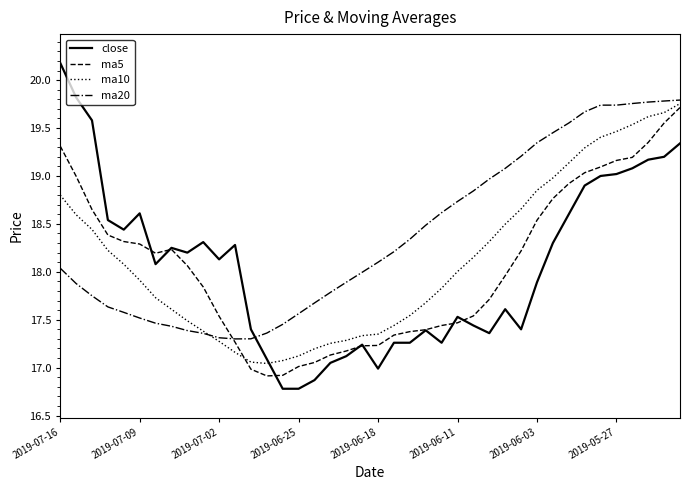

What is the greatest value displayed?

20.2